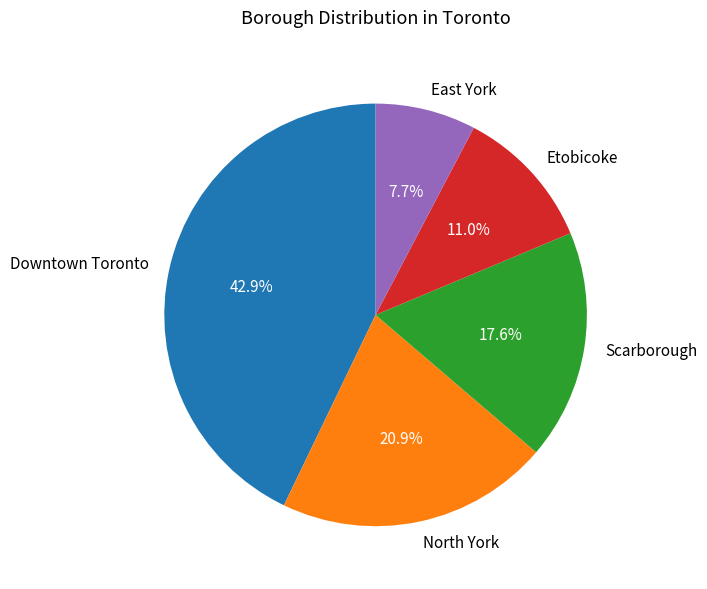

To the nearest percent, what percentage of the pie is Downtown Toronto?

43%